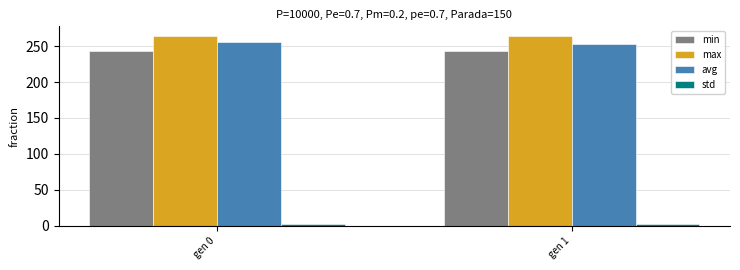

Is it true that max equals 81.7 at gen 0?

False